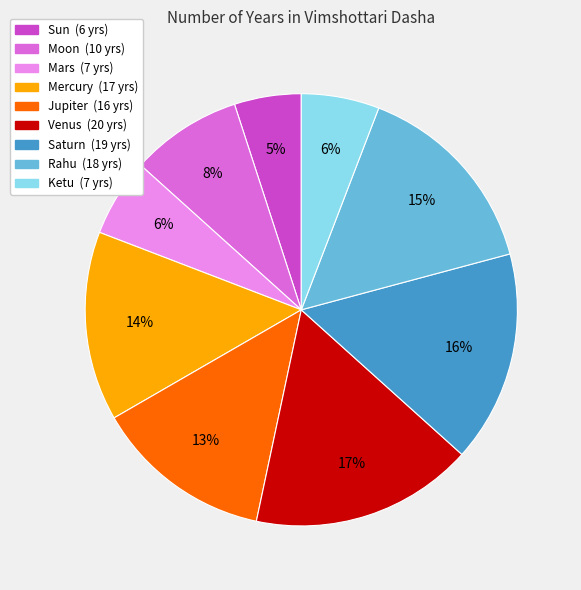

Is the sum of Saturn and Mercury greater than half?

No